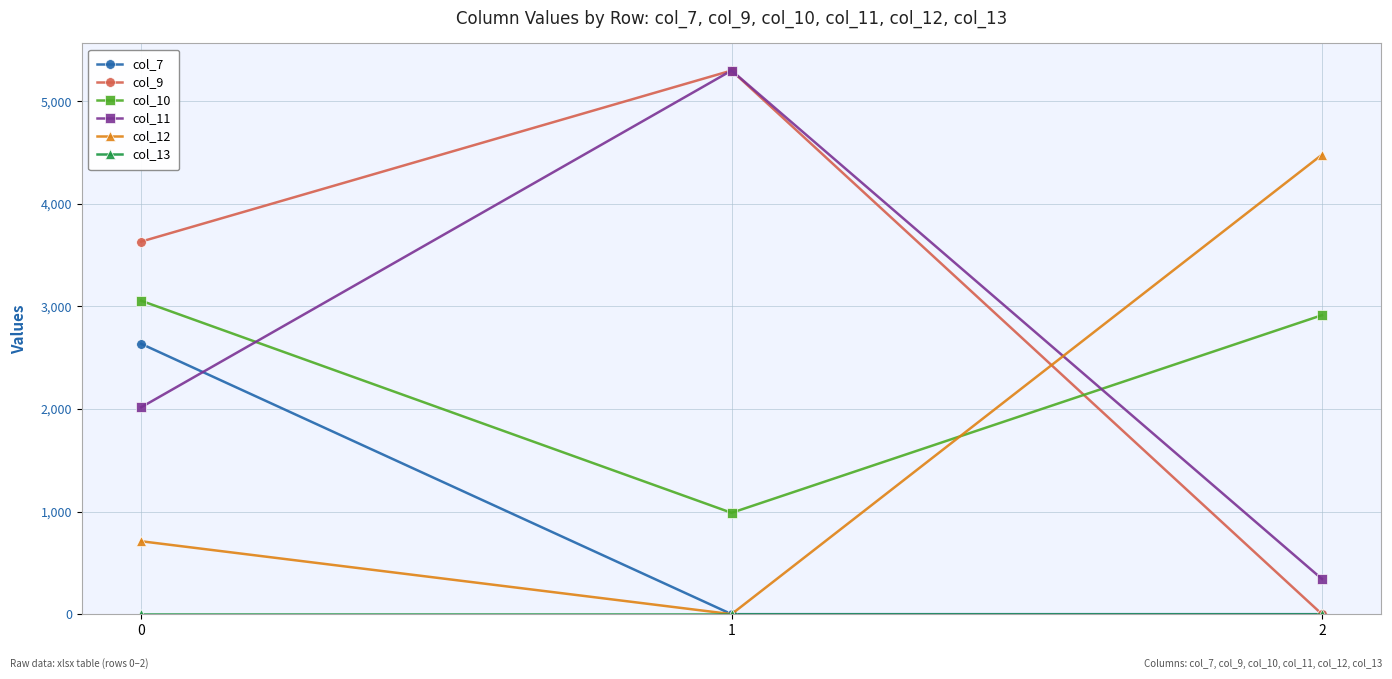

List the labels in order of col_10 value, smallest first.

1, 2, 0